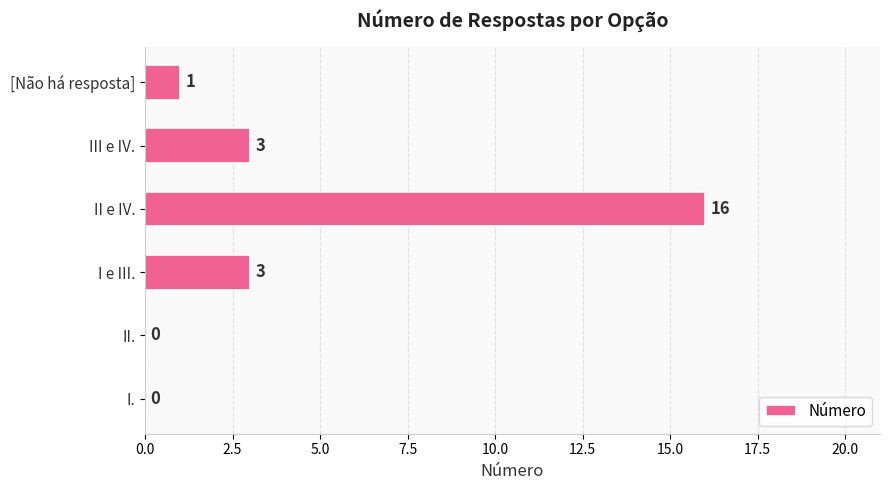

Is it true that the value at II. is 0?

True